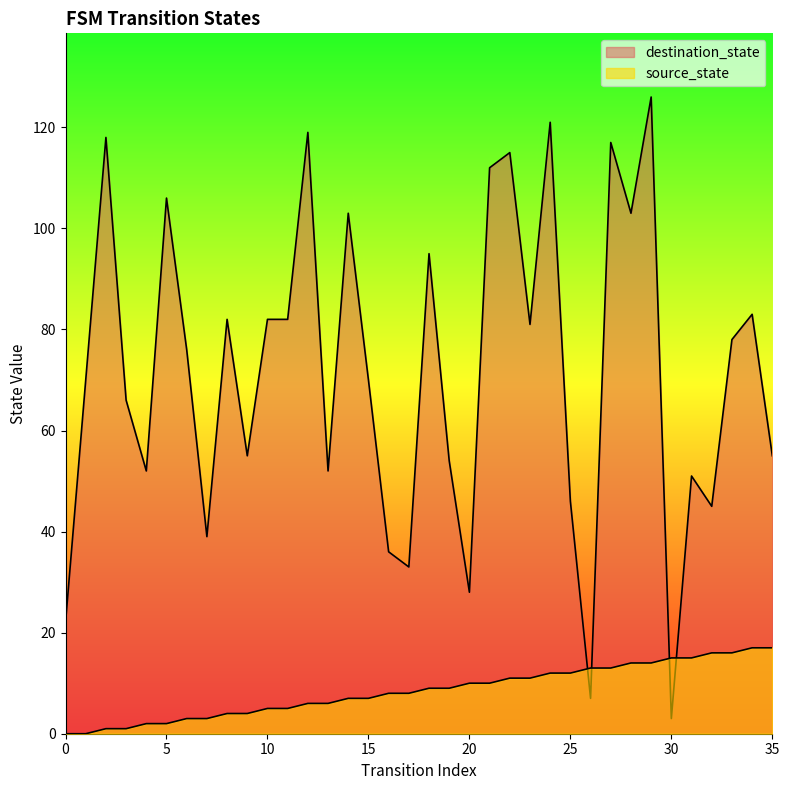

Rank the series at 34 from highest to lowest value.

destination_state, source_state